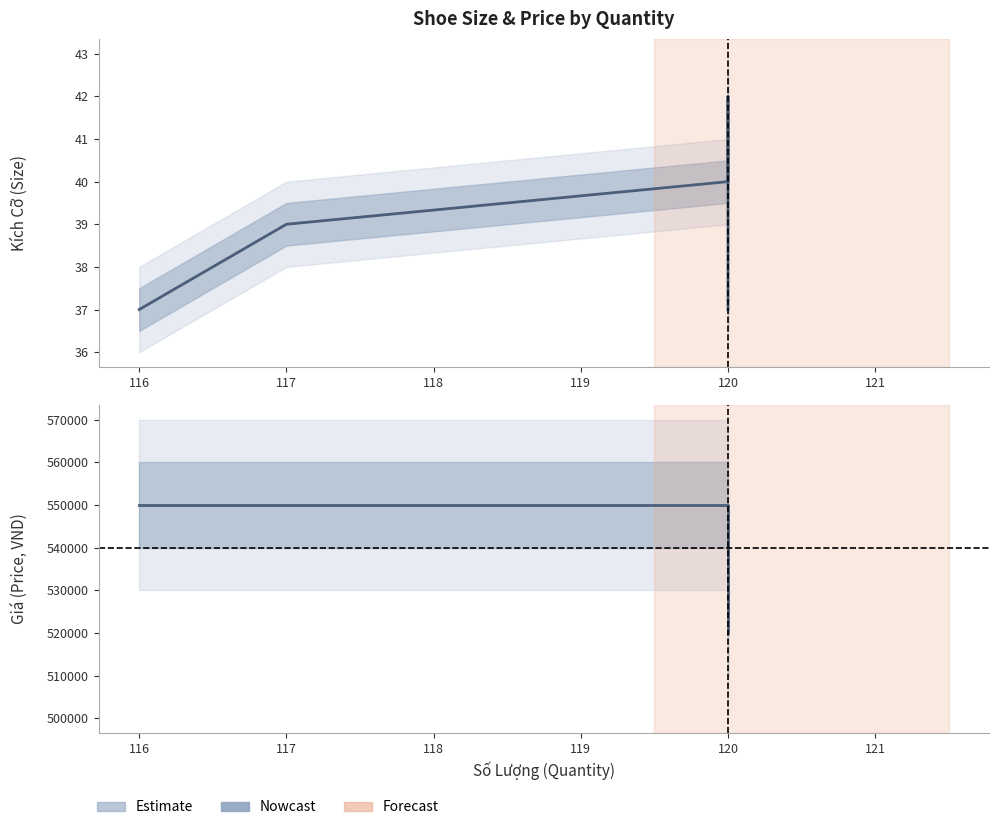

How many lines are shown in the chart?

2